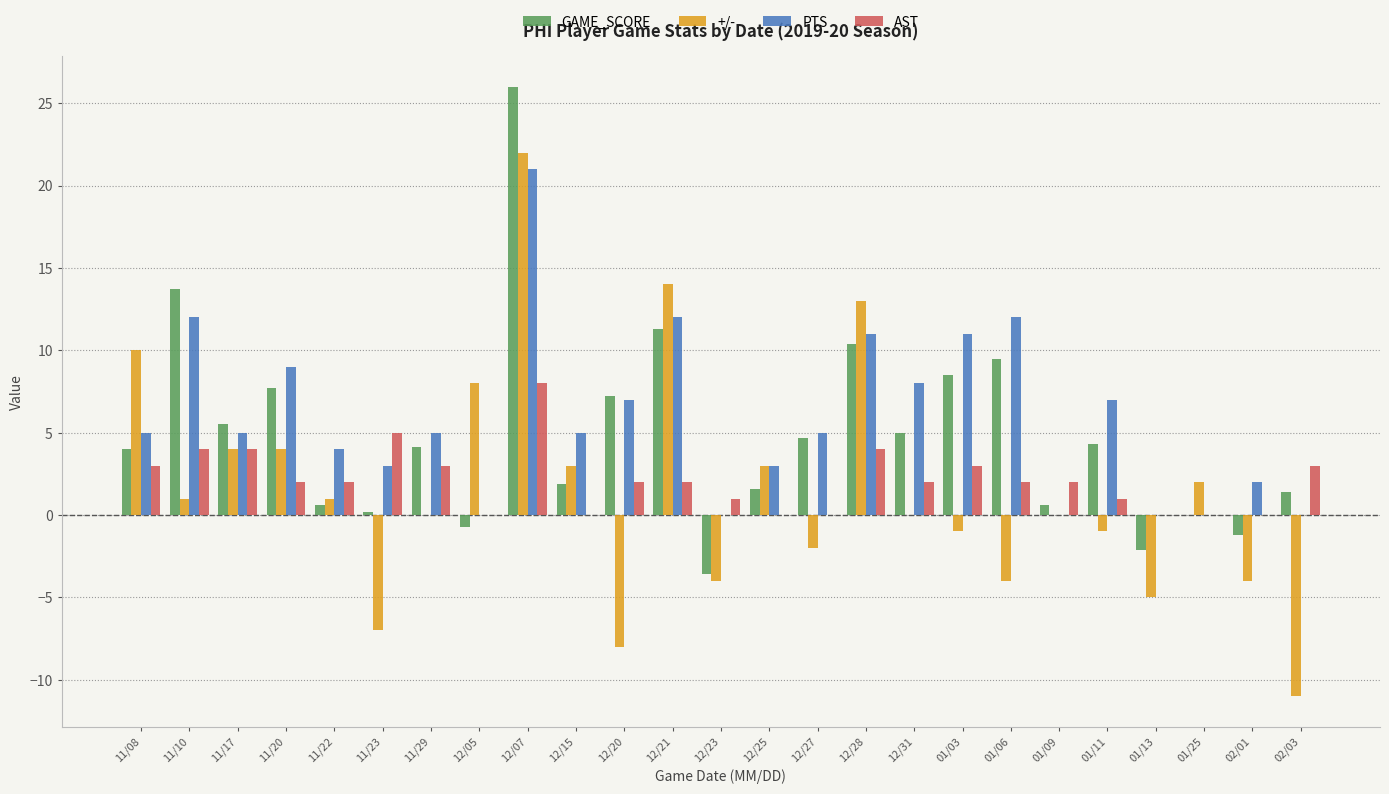

Rank the series at 12/07 from lowest to highest value.

AST, PTS, +/-, GAME_SCORE